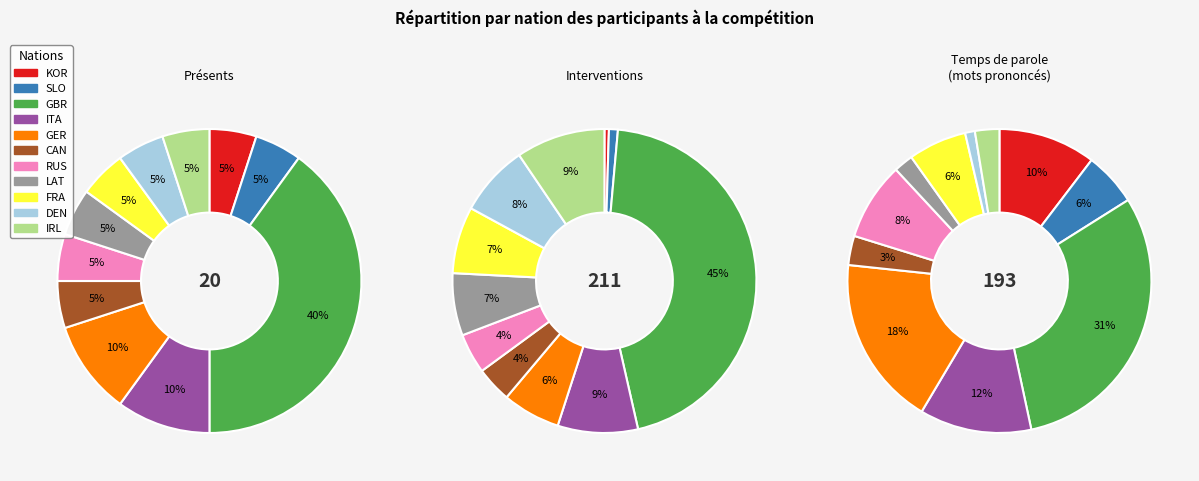

What percentage is the CAN slice, to the nearest percent?

5%